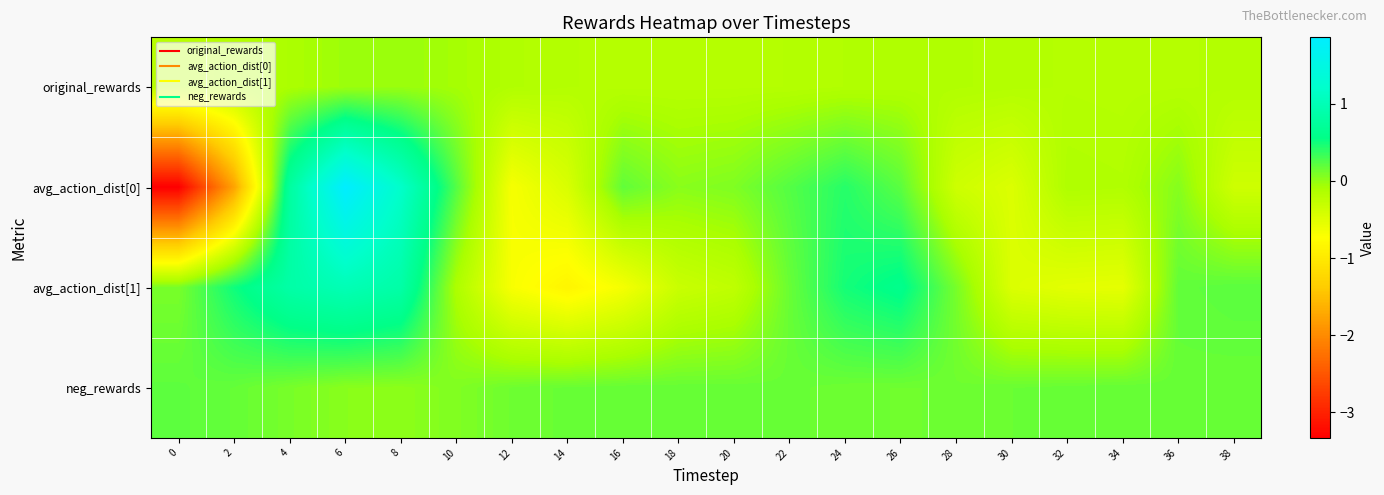

Which series has the largest range (max minus min)?

avg_action_dist[0]